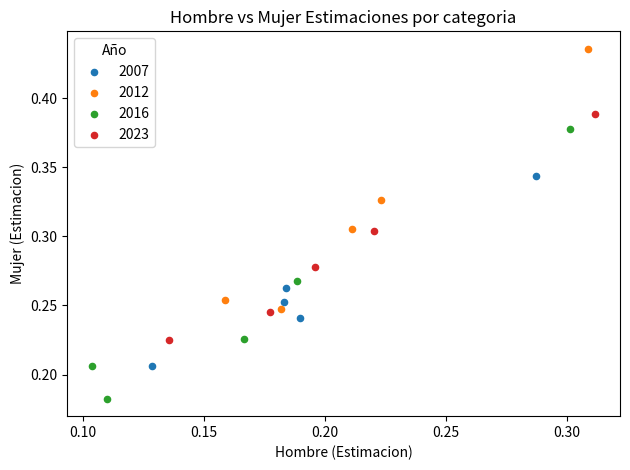

Which series contains the lowest Y value?

2016